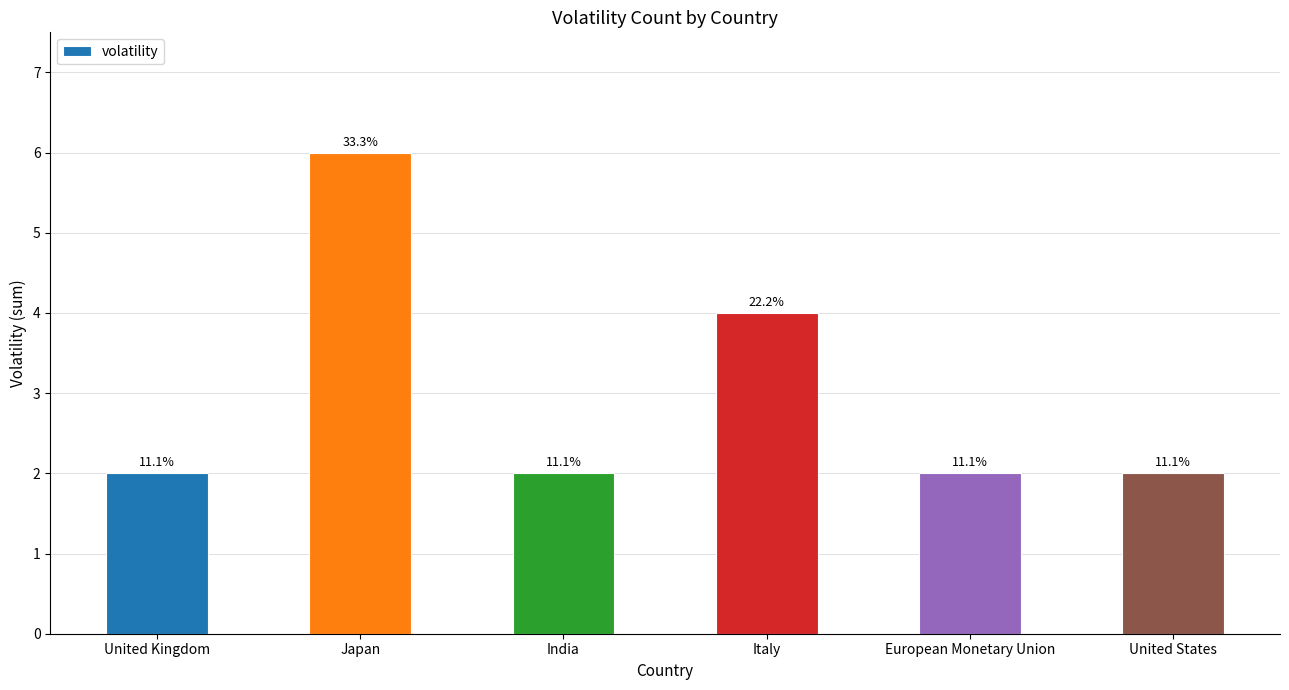

Rank the categories by value from lowest to highest.

United Kingdom, India, European Monetary Union, United States, Italy, Japan